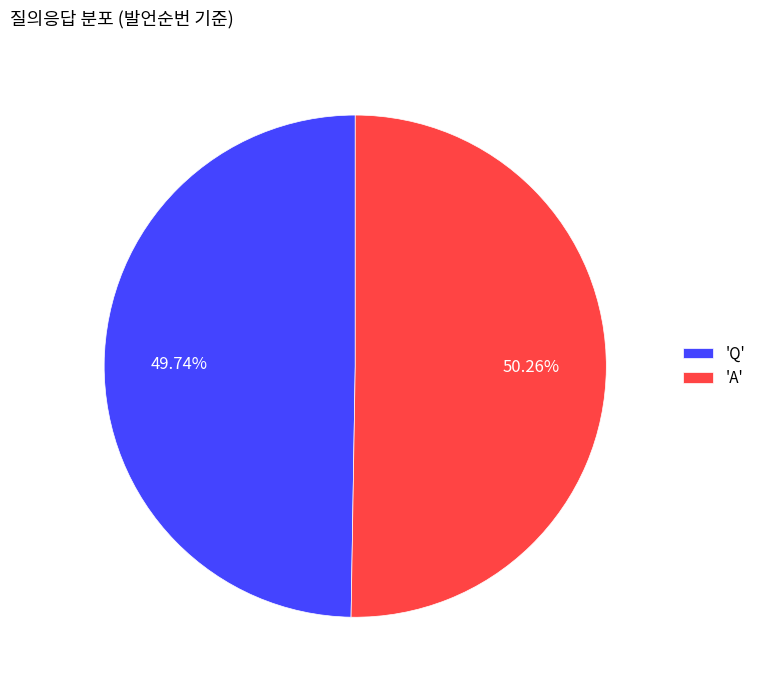

Does 'Q' account for over 50% of the chart?

No